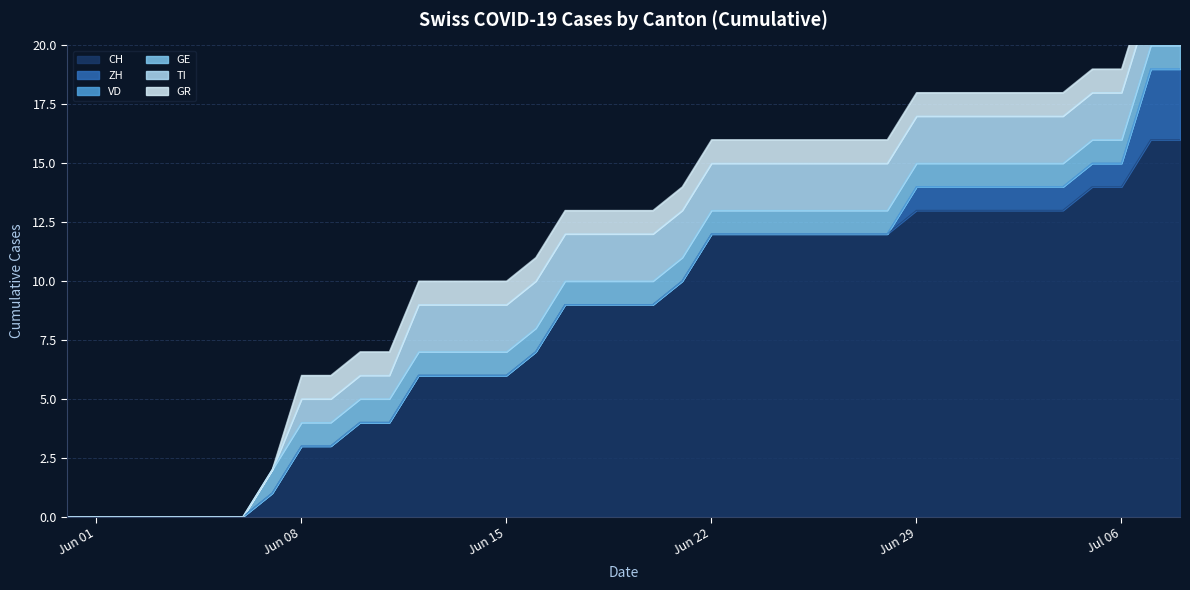

What is the difference between the CH values at 2020-06-01 and 2020-06-24?

12